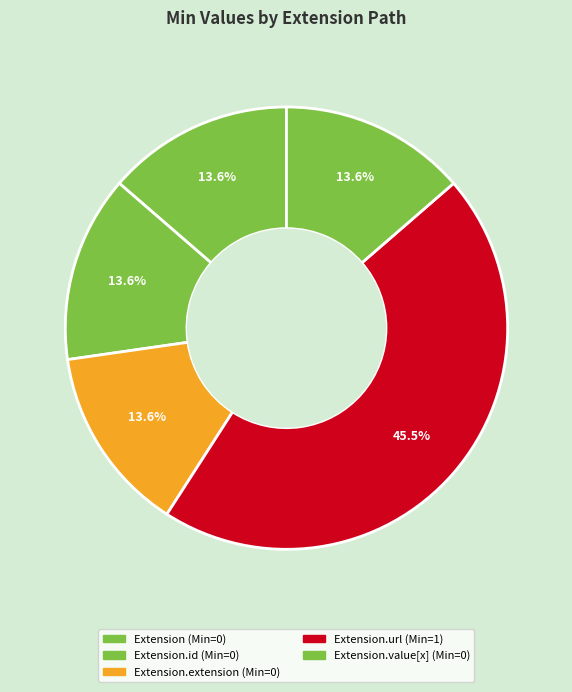

How many segments does this pie chart have?

5